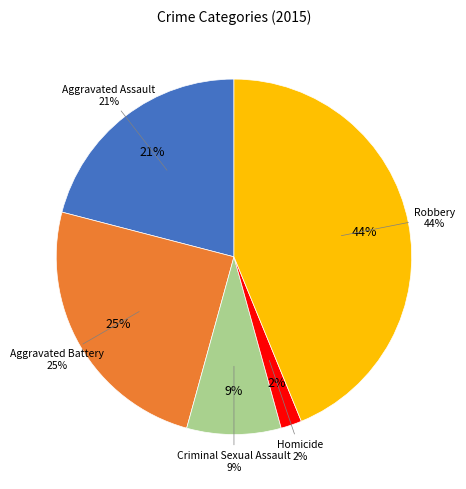

Is it true that Robbery is 44% of the pie?

True